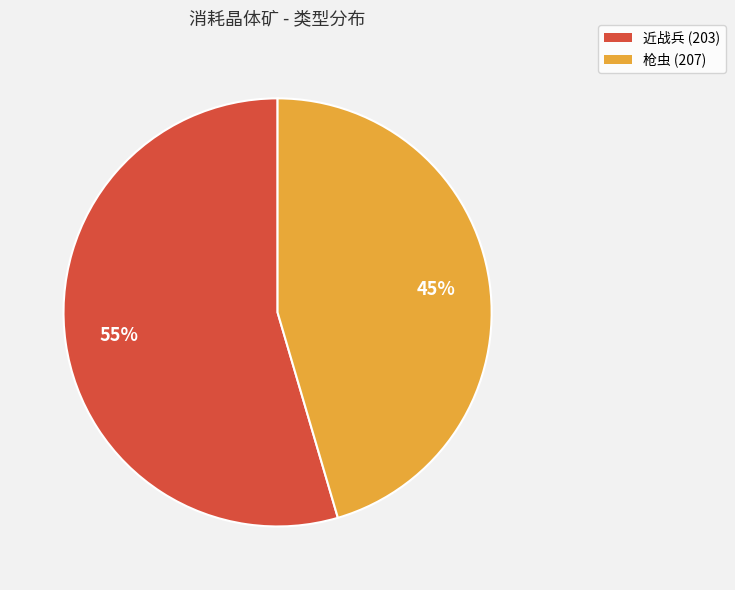

What percentage is the 近战兵 (203) slice, to the nearest percent?

55%